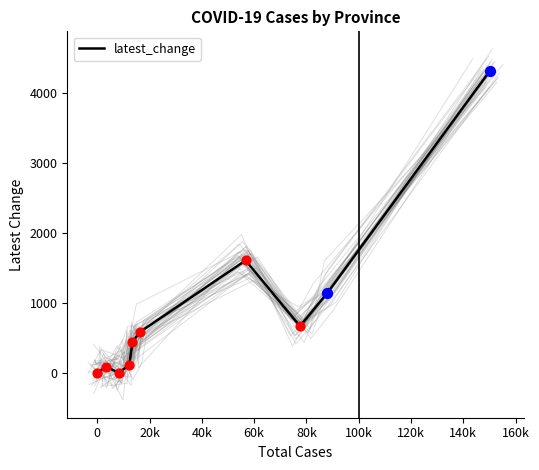

What is the change in value from -20000 to 160k?

+4306